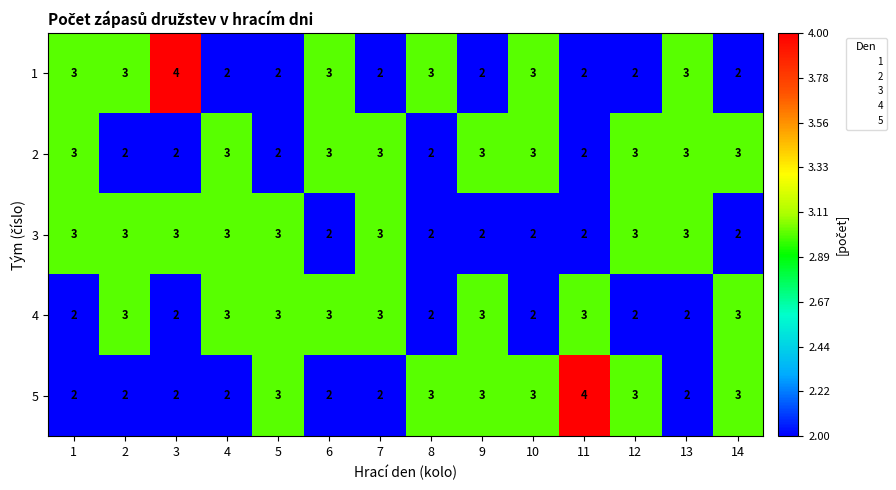

The 1 series shows 3 at 7. True or false?

False